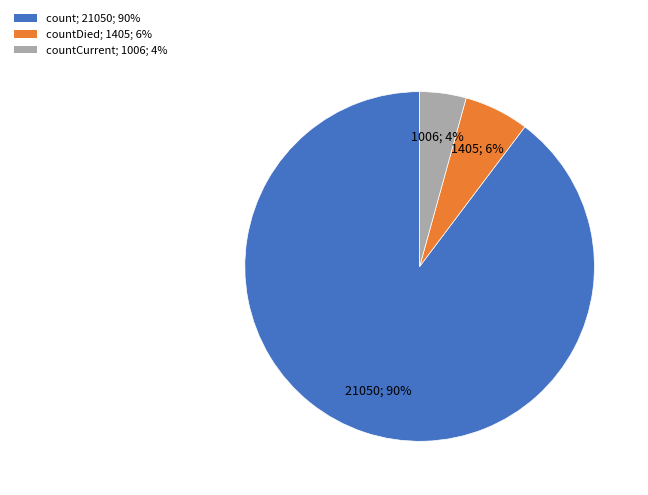

Which category has the smallest portion of the pie?

countCurrent; 1006; 4%